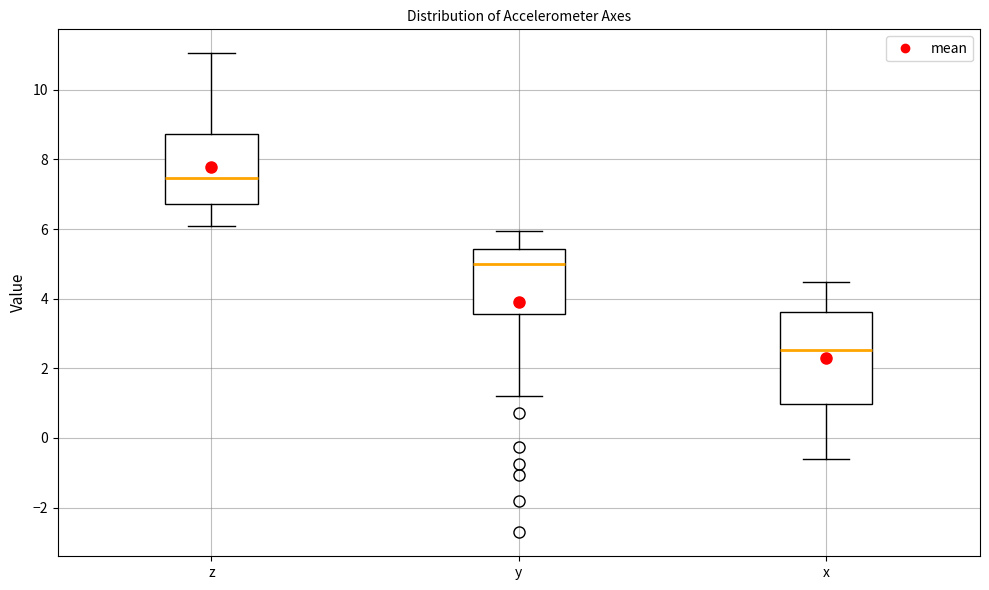

Reading left to right, read every box against the y-axis: the position of its median line, the range the box covers, and the ends of its whiskers. The values are not printed on the chart, so give them approximately, as read against the axis.

z: median 7.4, box 6.8 to 8.8, whiskers 6.0 to 11.0
y: median 5.0, box 3.6 to 5.4, whiskers 1.2 to 6.0
x: median 2.6, box 1.0 to 3.6, whiskers -0.6 to 4.4